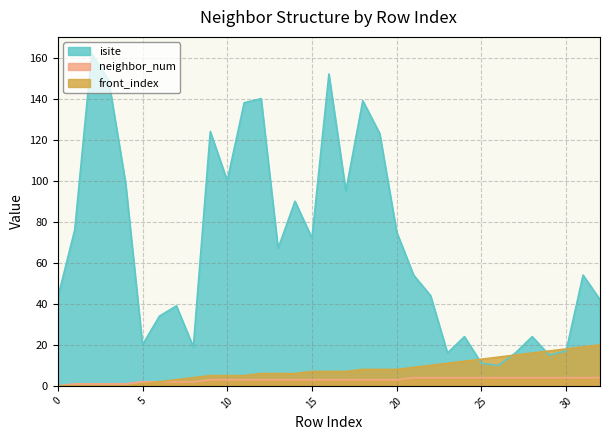

What is the difference between the highest and lowest values at 27?

12